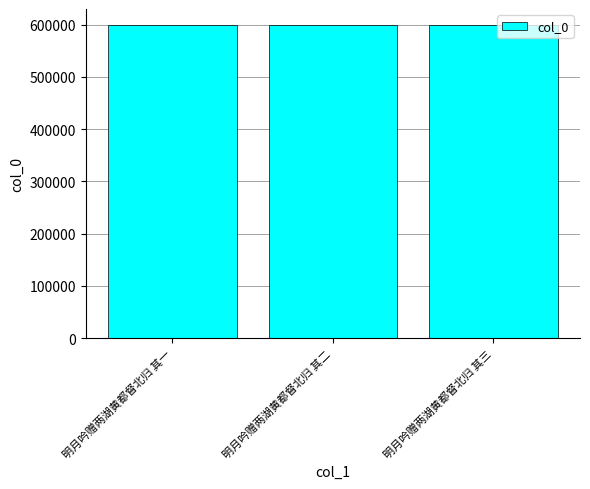

Approximately how many times larger is the value at 明月吟赠两湖黄都督北归 其一 compared to 明月吟赠两湖黄都督北归 其三?

1.0